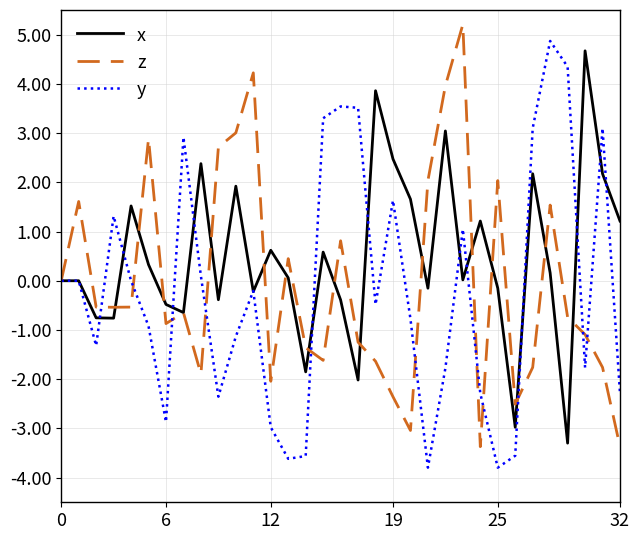

What is the smallest value displayed?

-3.8